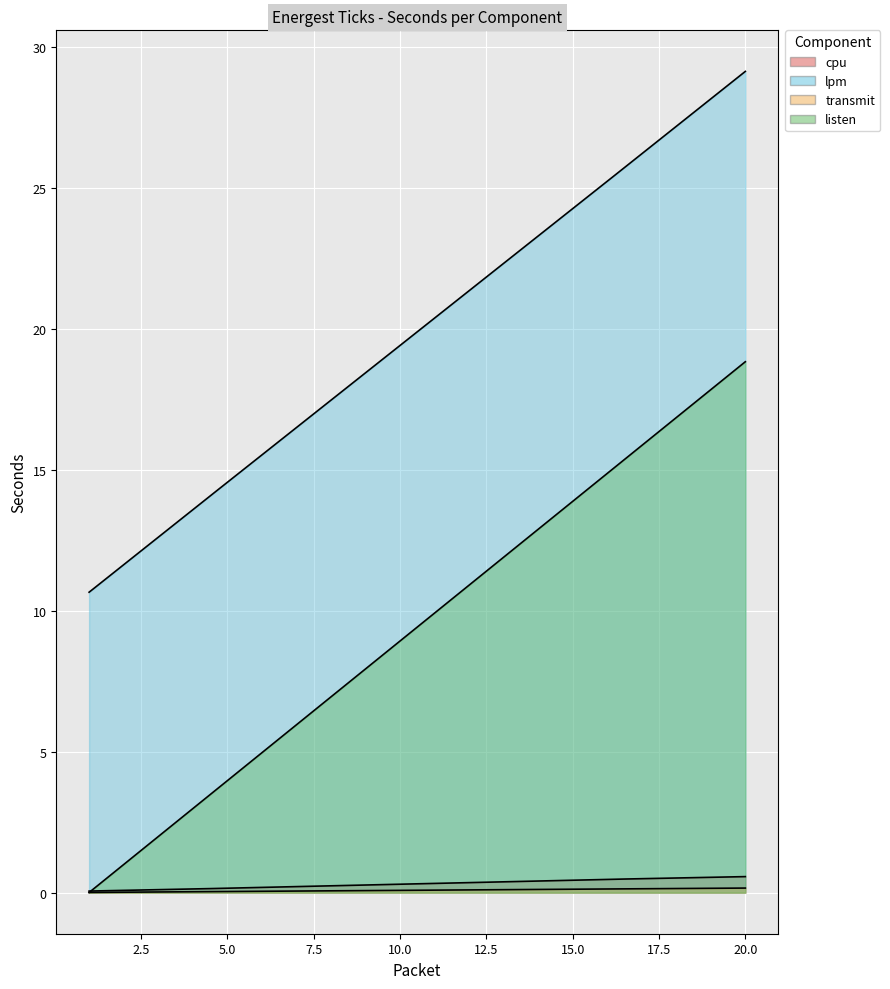

Between 1 and 3, which is larger?

3